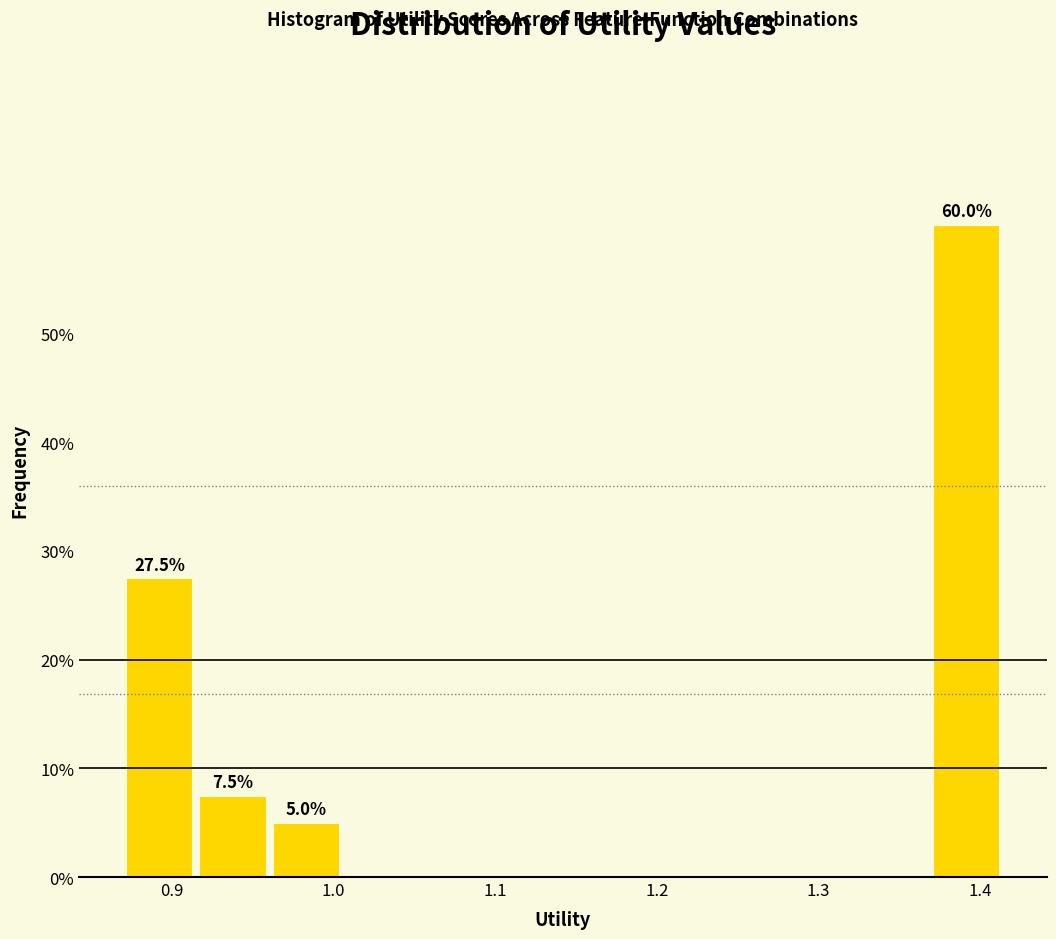

Over which range of the x-axis is the bar tallest?

1.37 to 1.41